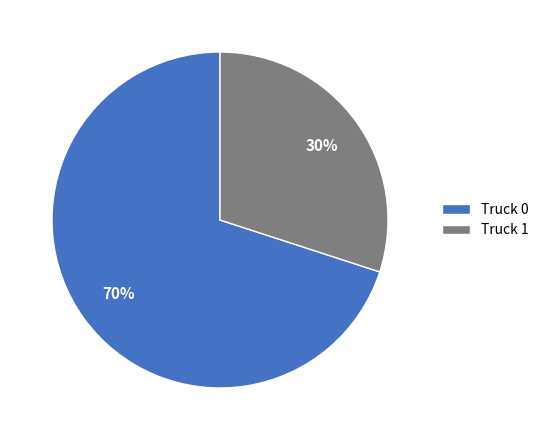

Approximately how many times larger is the value at Truck 0 compared to Truck 1?

2.3